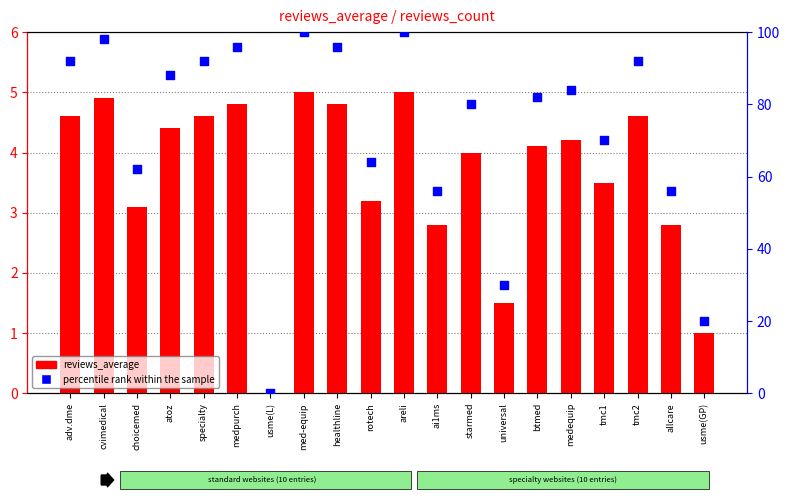

Which series has the widest spread of Y values?

percentile rank within the sample